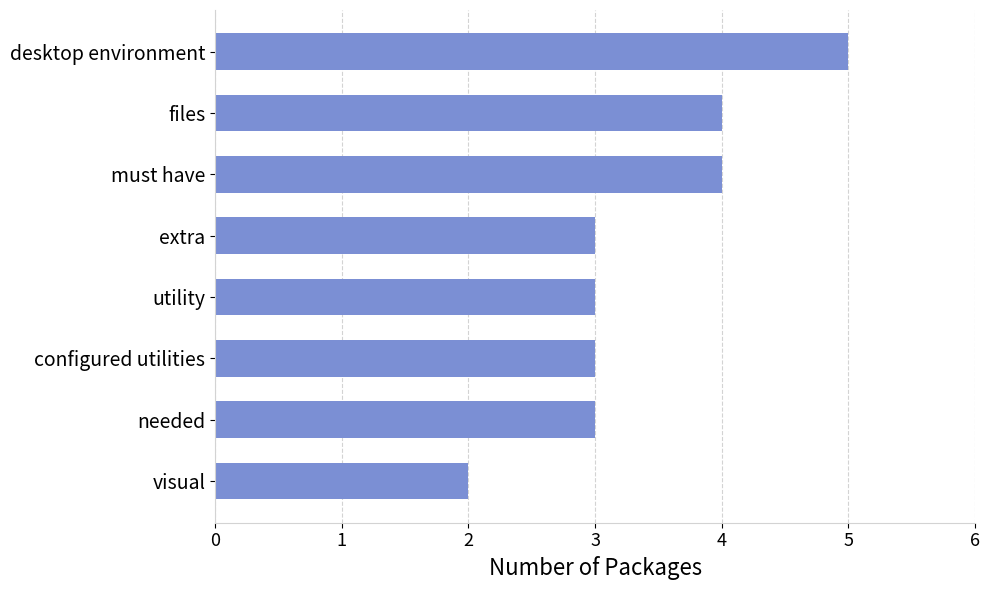

Reading bottom to top, transcribe all the data shown in this chart.

2	3	3	3	3	4	4	5